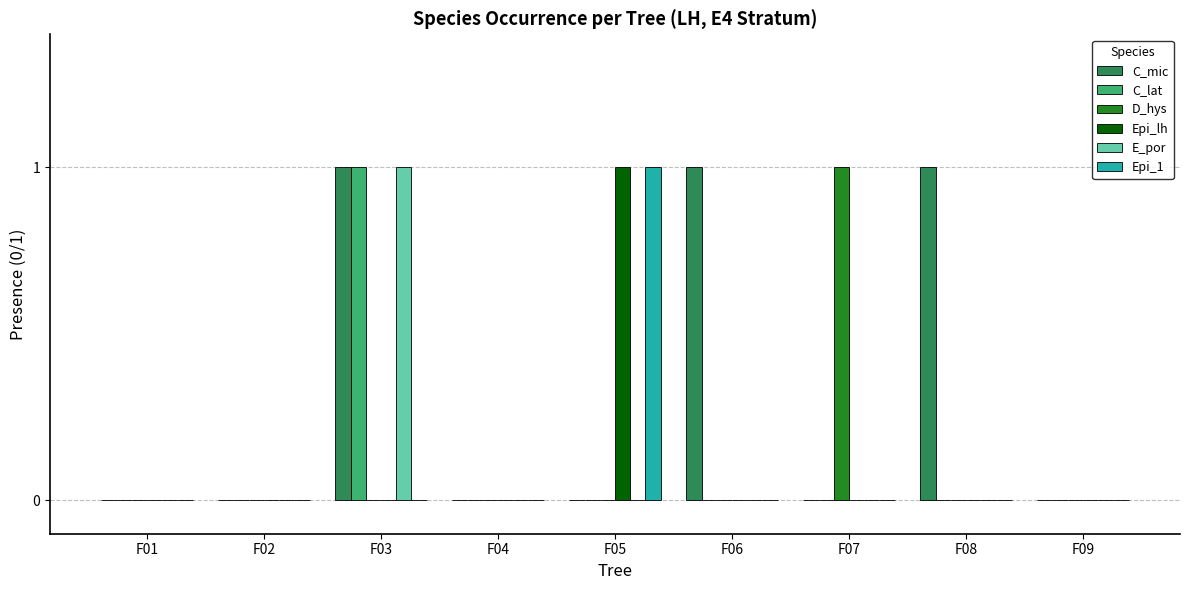

Which series changed the most between F02 and F06?

C_mic